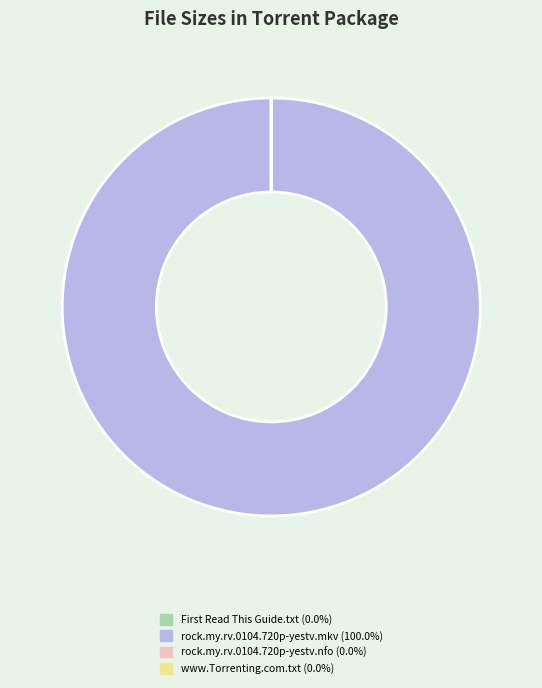

Does rock.my.rv.0104.720p-yestv.mkv (100.0%) represent more than half of the total?

Yes